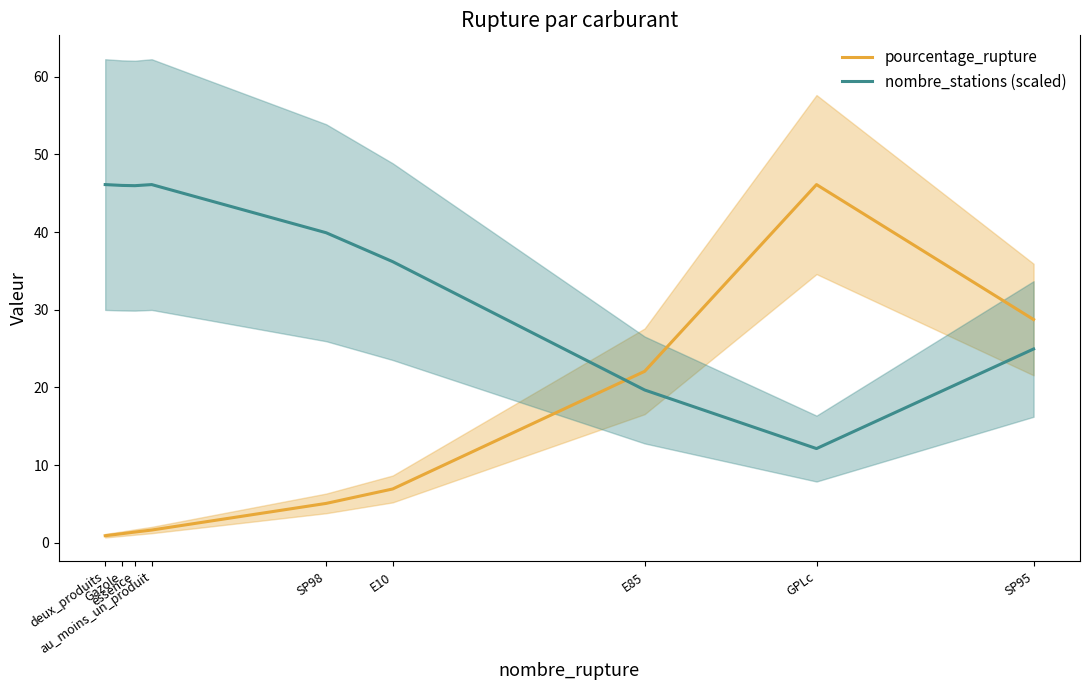

What is the label of the 7th point from the left?

E85